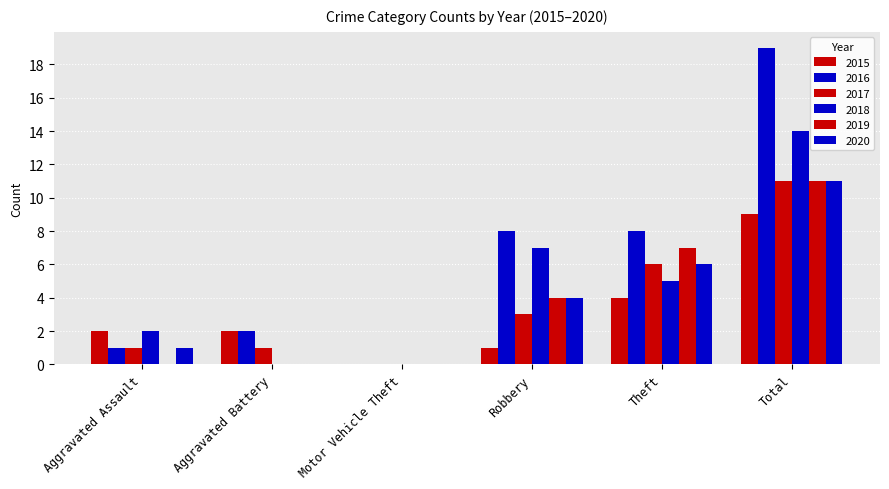

What is the difference between the 2016 values at Total and Aggravated Battery?

17